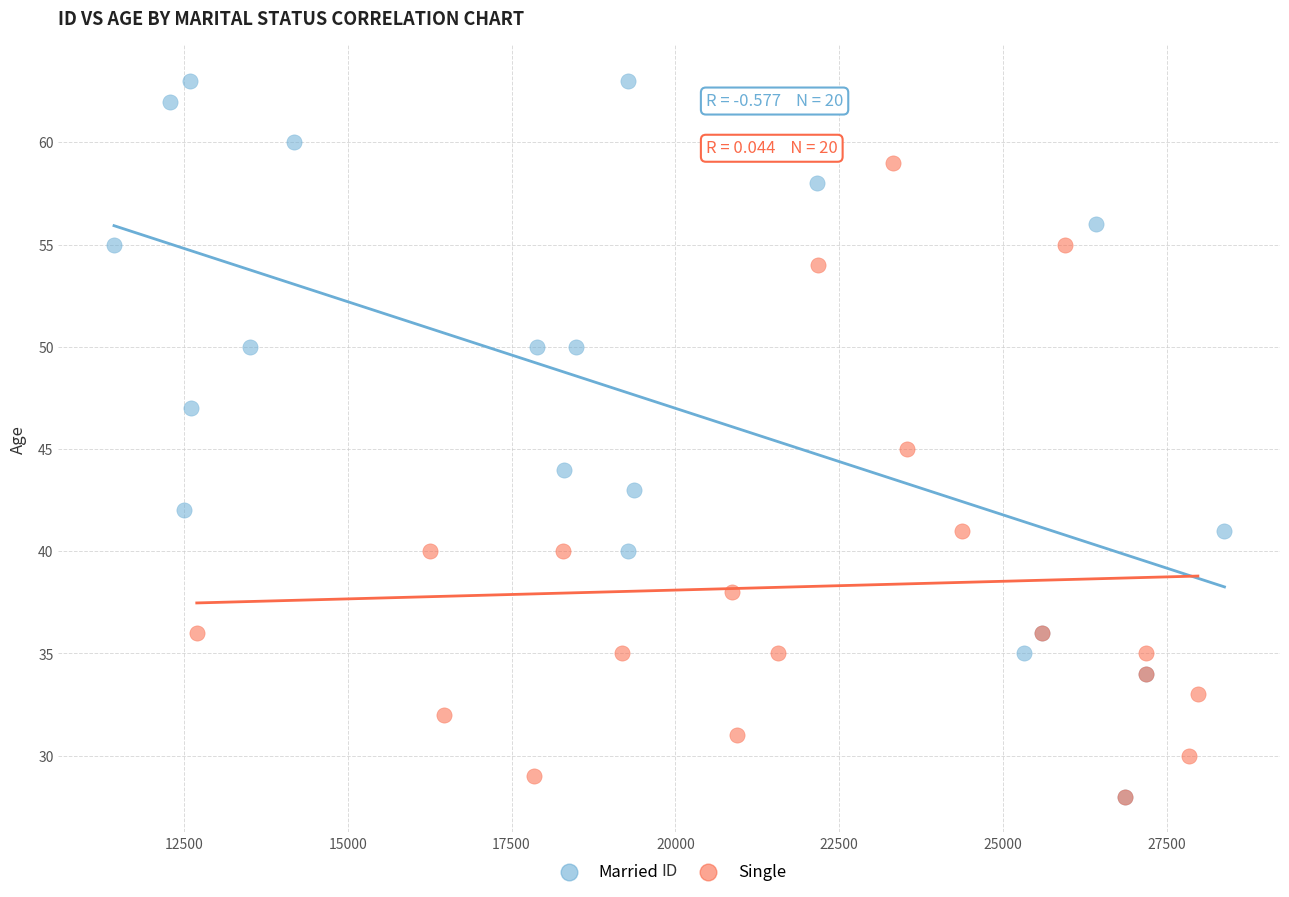

What are all the series names shown in the legend?

Married, Single